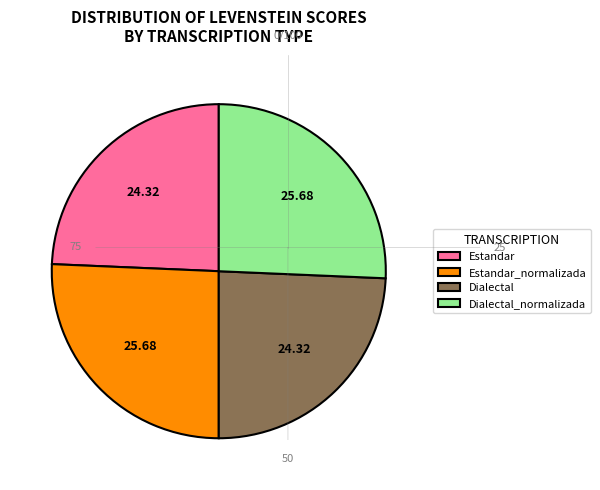

True or false: Estandar_normalizada accounts for 26% of the total.

True